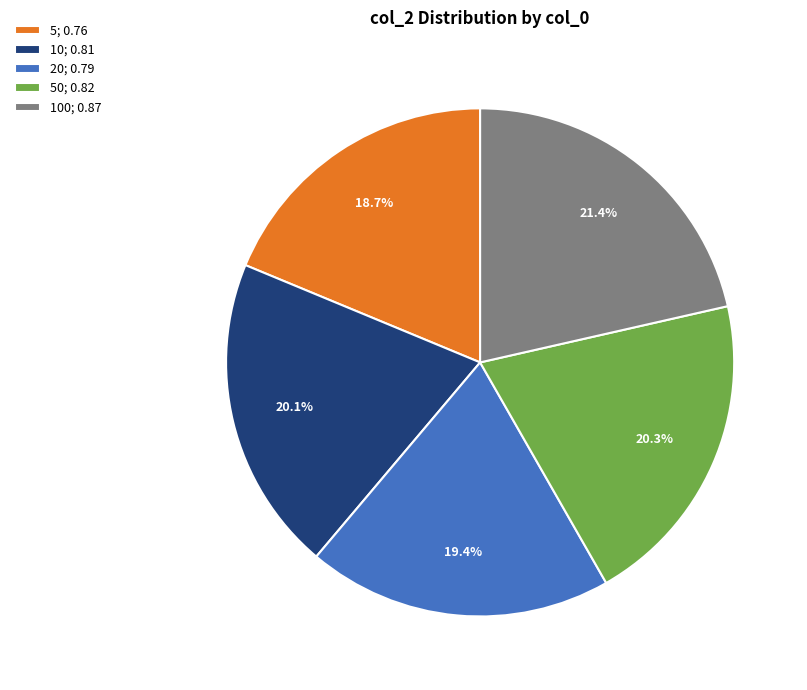

Which slice is the smallest?

5; 0.76